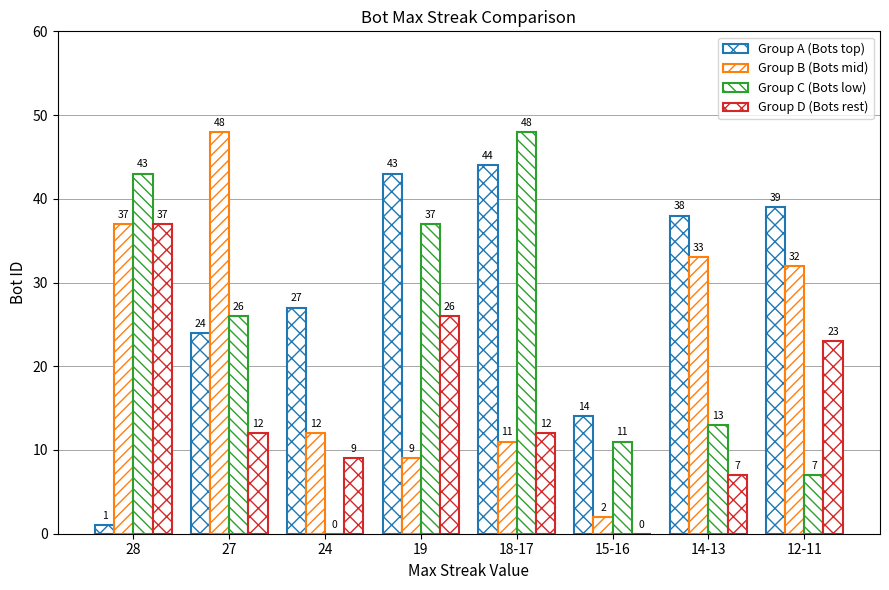

Reading left to right, list all the values displayed in this chart.

Group A (Bots top): 28=1	27=24	24=27	19=43	18-17=44	15-16=14	14-13=38	12-11=39
Group B (Bots mid): 28=37	27=48	24=12	19=9	18-17=11	15-16=2	14-13=33	12-11=32
Group C (Bots low): 28=43	27=26	24=0	19=37	18-17=48	15-16=11	14-13=13	12-11=7
Group D (Bots rest): 28=37	27=12	24=9	19=26	18-17=12	15-16=0	14-13=7	12-11=23